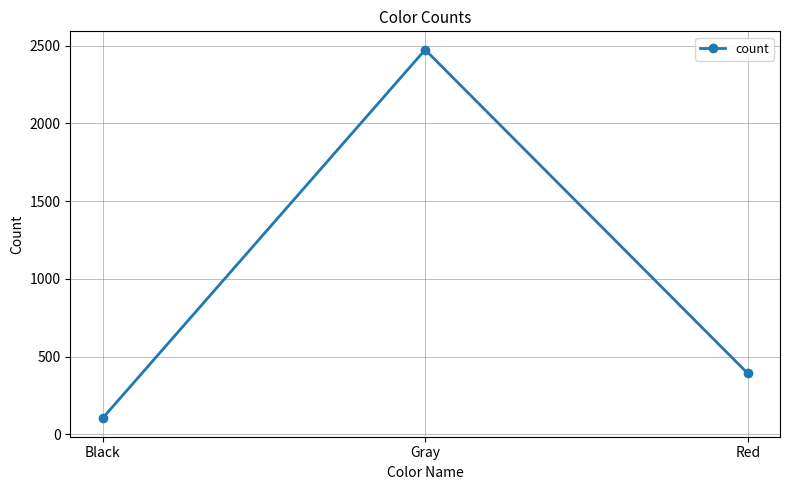

What is the minimum value shown in the chart?

103